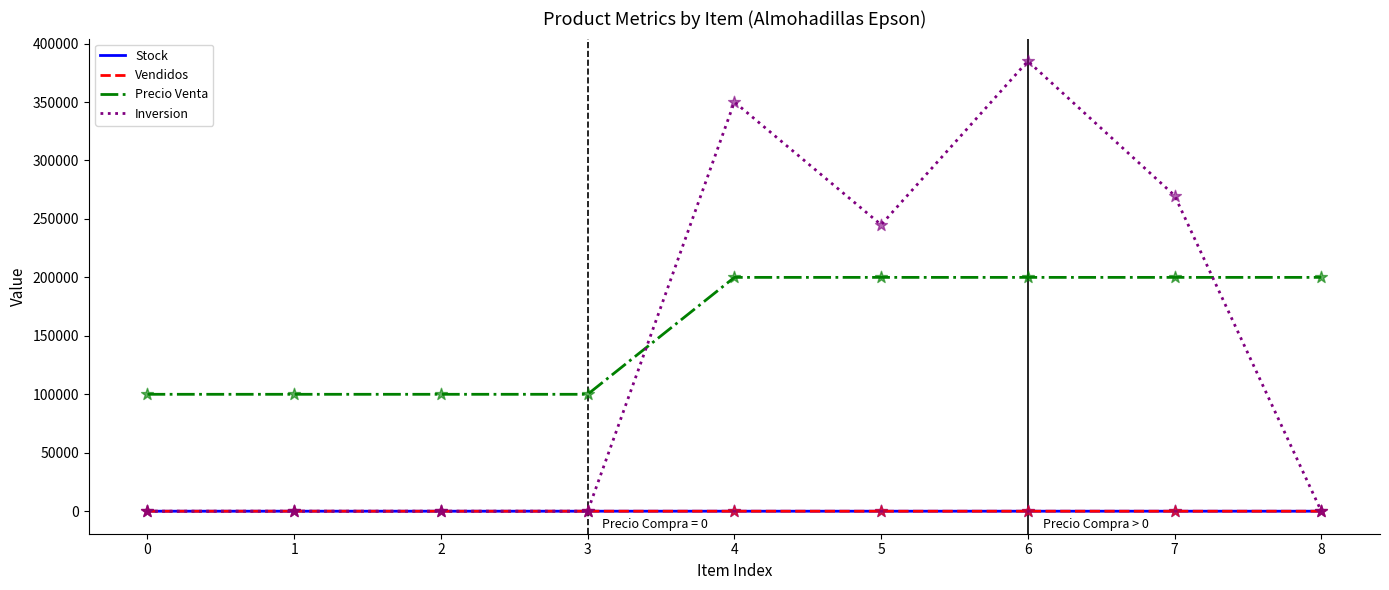

Between 3 and 7, which series saw the biggest shift?

Inversion